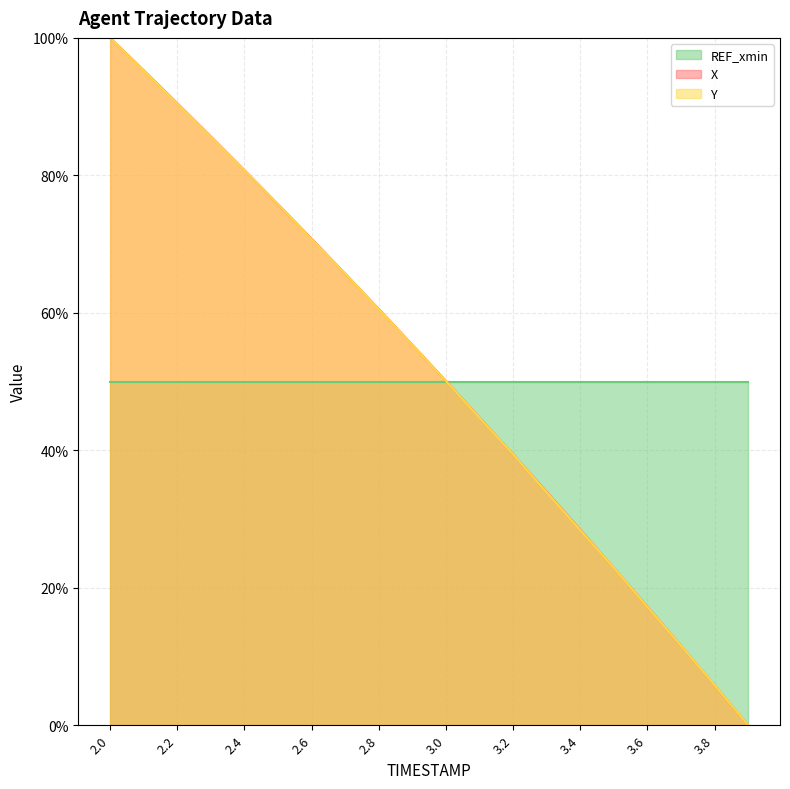

What is the sum of the Y values at 2.7 and 2.9?

121.0